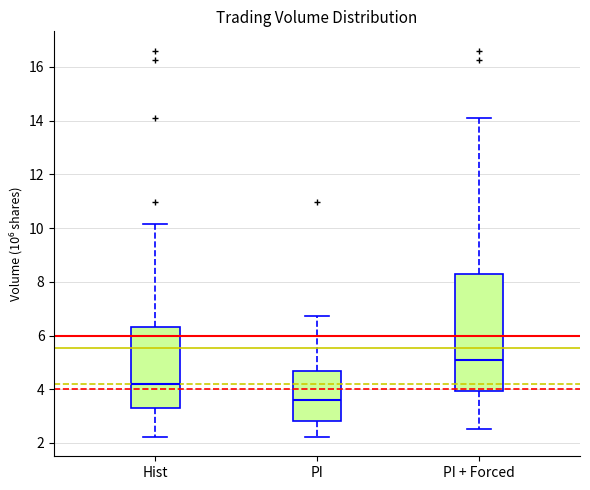

Comparing the boxes themselves (not the whiskers), which one is the tallest?

PI + Forced